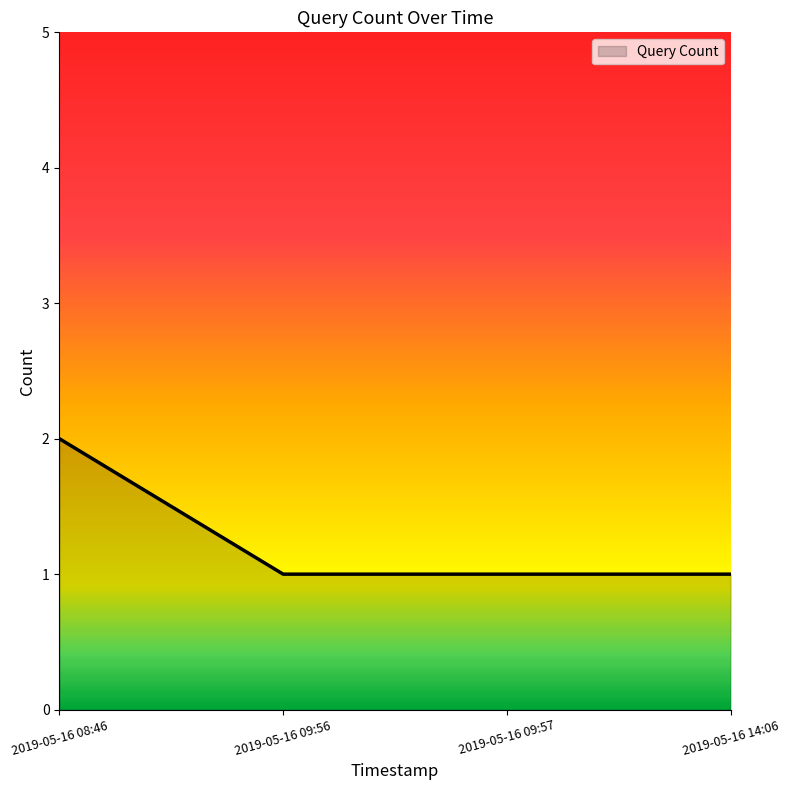

Approximately how many times larger is the value at 2019-05-16 09:57 compared to 2019-05-16 09:56?

1.0